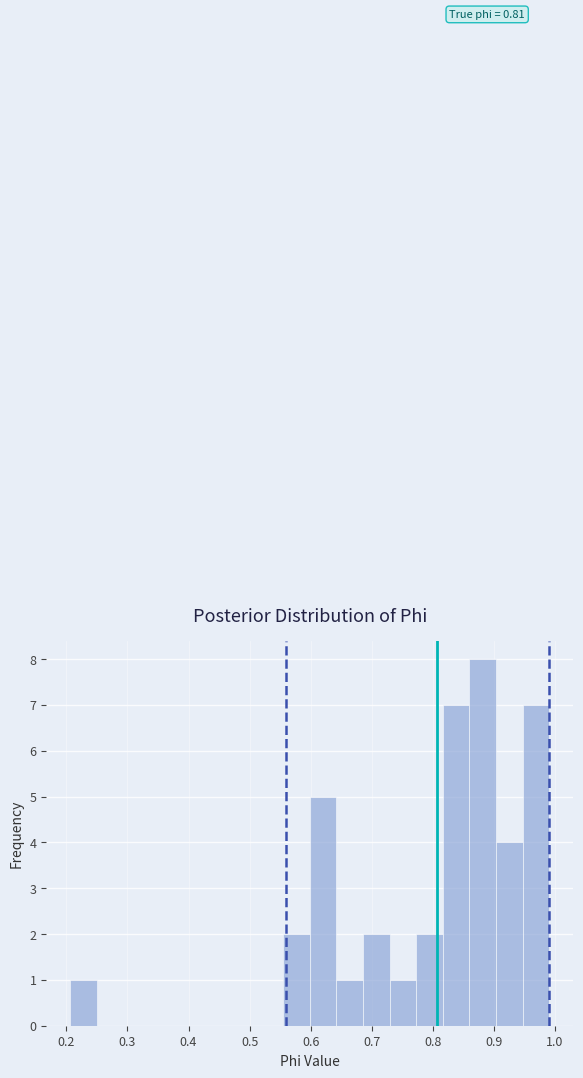

Over which range of the x-axis is the bar tallest?

0.86 to 0.90